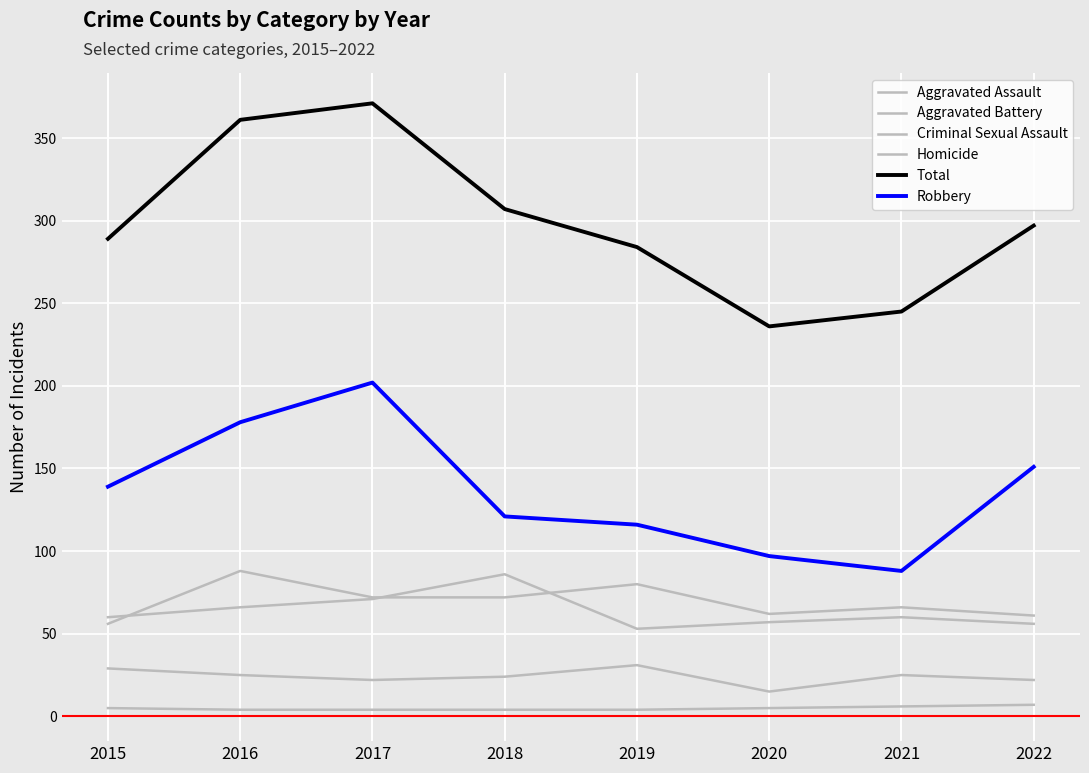

At how many categories does at least one series exceed 81?

8